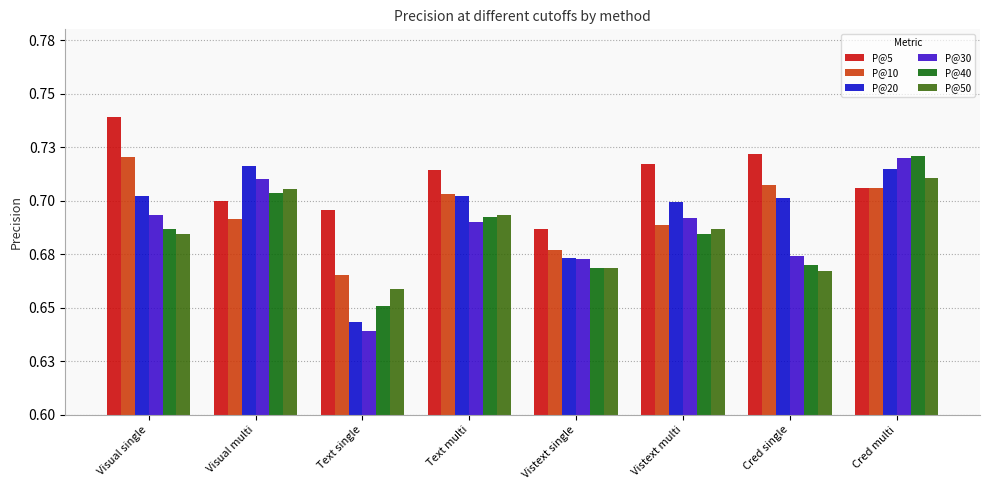

Are the bars horizontal?

No